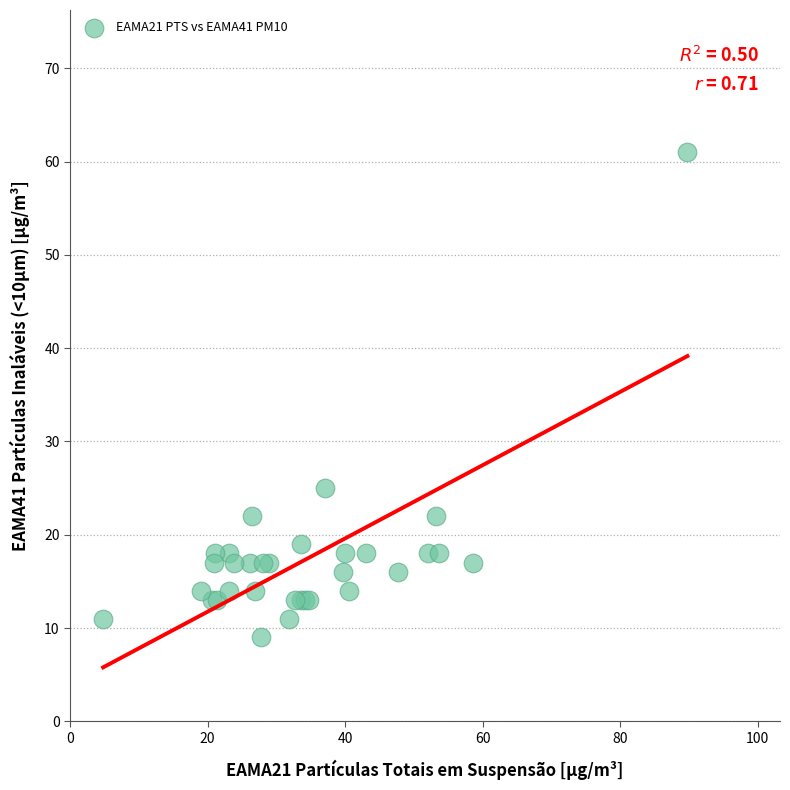

What Y value in the scatter plot is closest to 35?

25